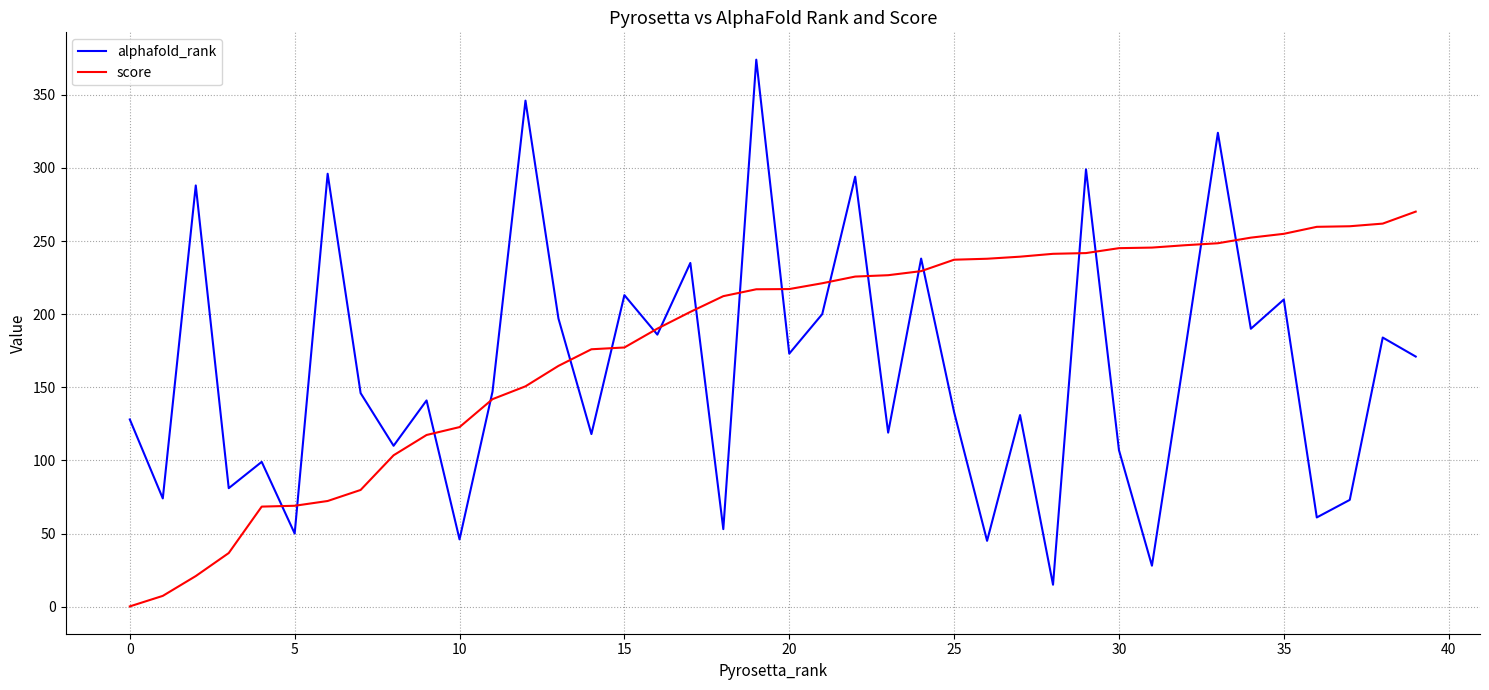

What is the lowest value of the alphafold_rank series?

15.0